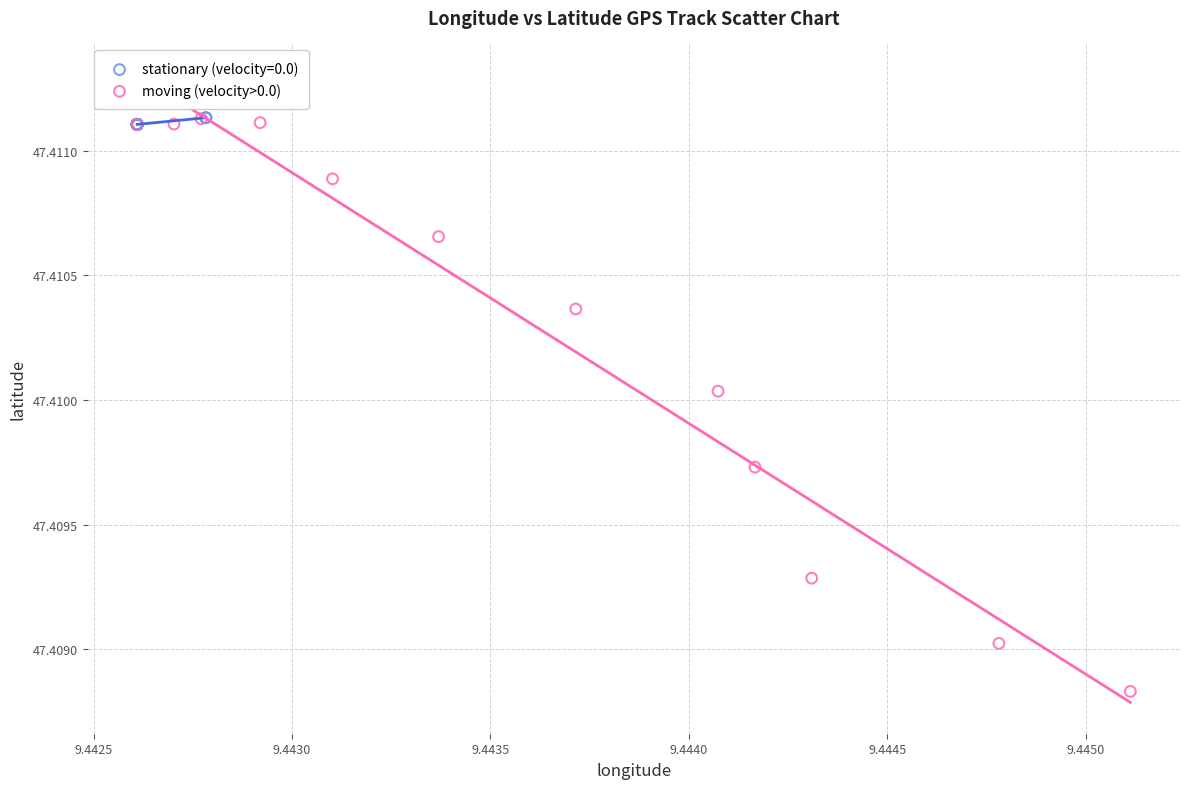

Which series has the widest spread of Y values?

moving (velocity>0.0)